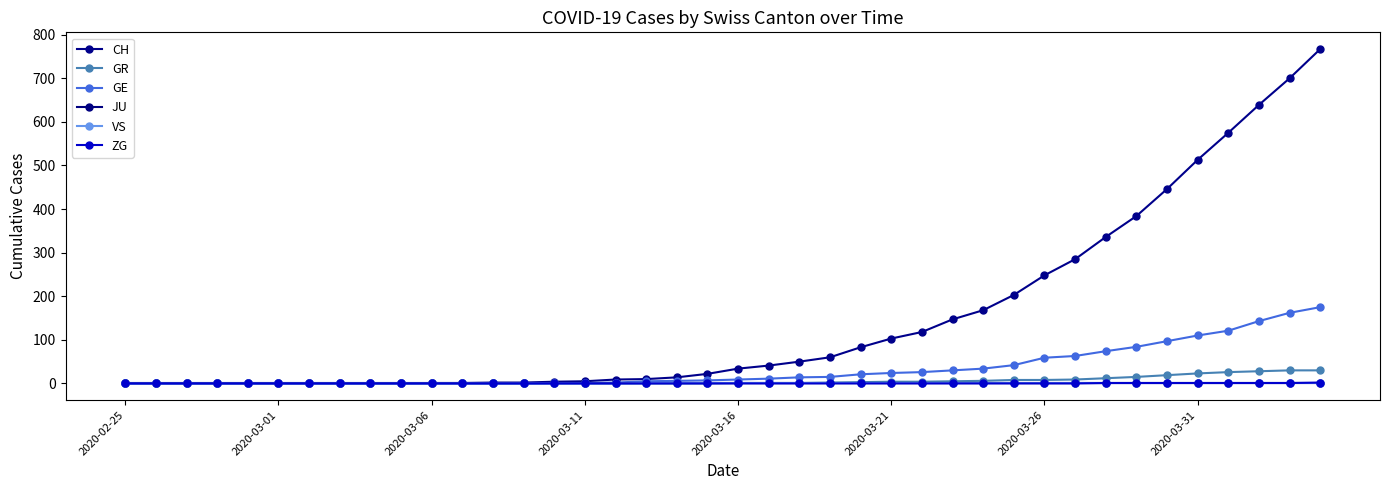

How many lines are shown in the chart?

6